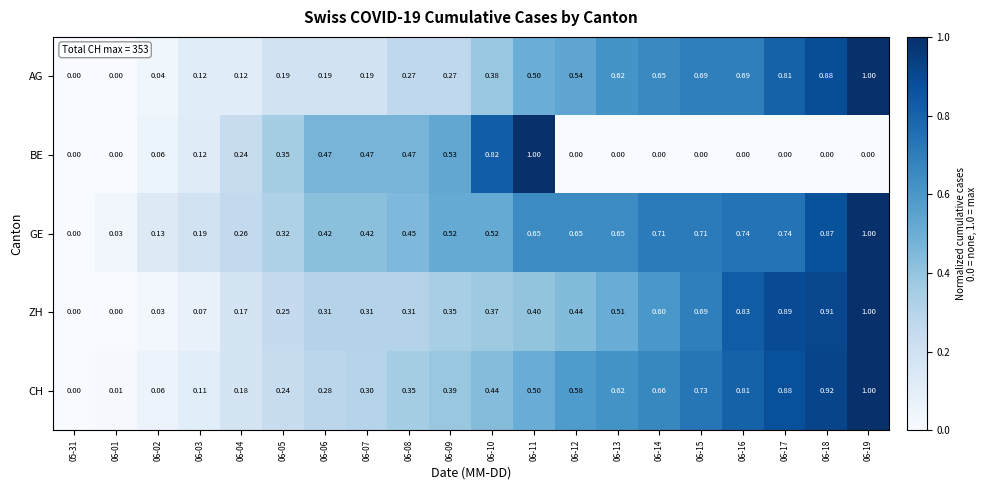

Is the value of ZH at 06-04 greater than the value of BE at 06-08?

No